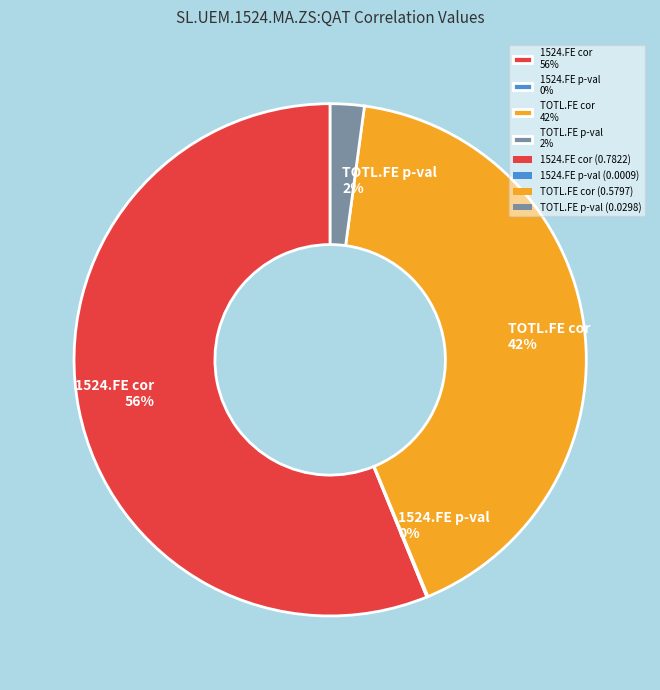

Is the sum of TOTL.FE p-val 2% and TOTL.FE cor 42% greater than half?

No